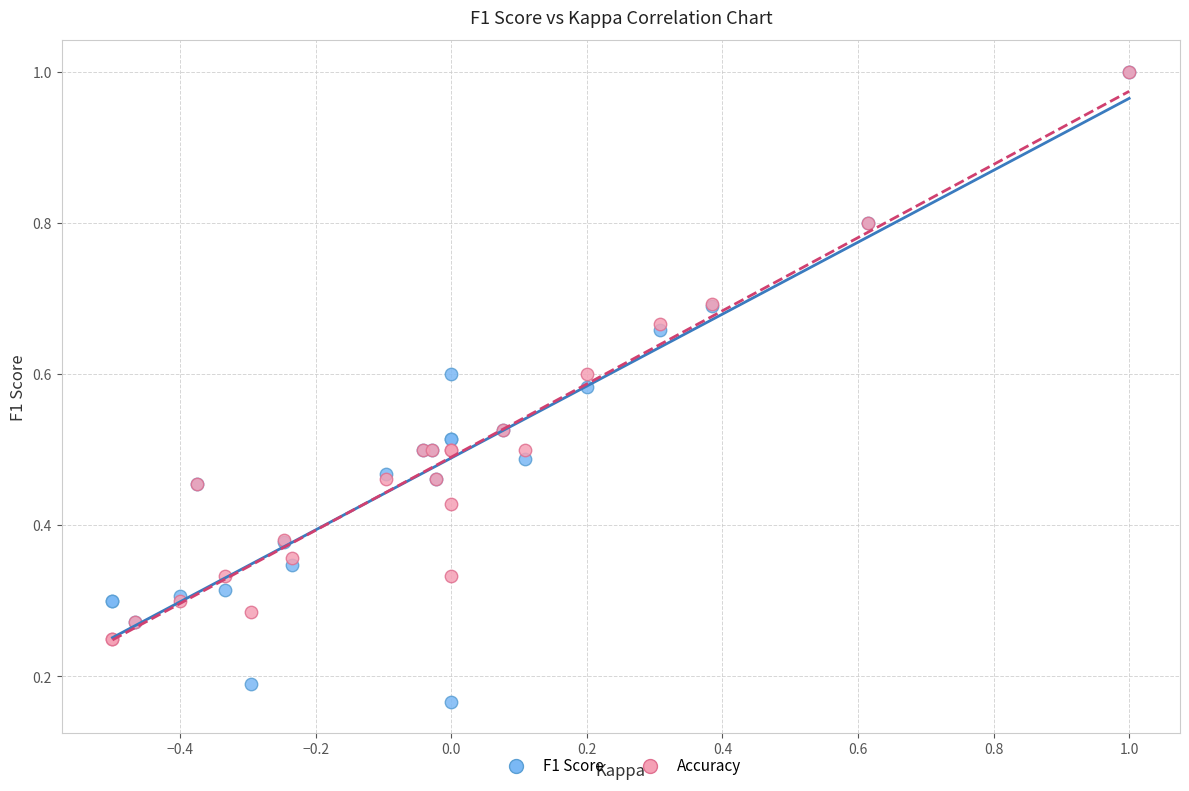

What are all the series names shown in the legend?

F1 Score, Accuracy